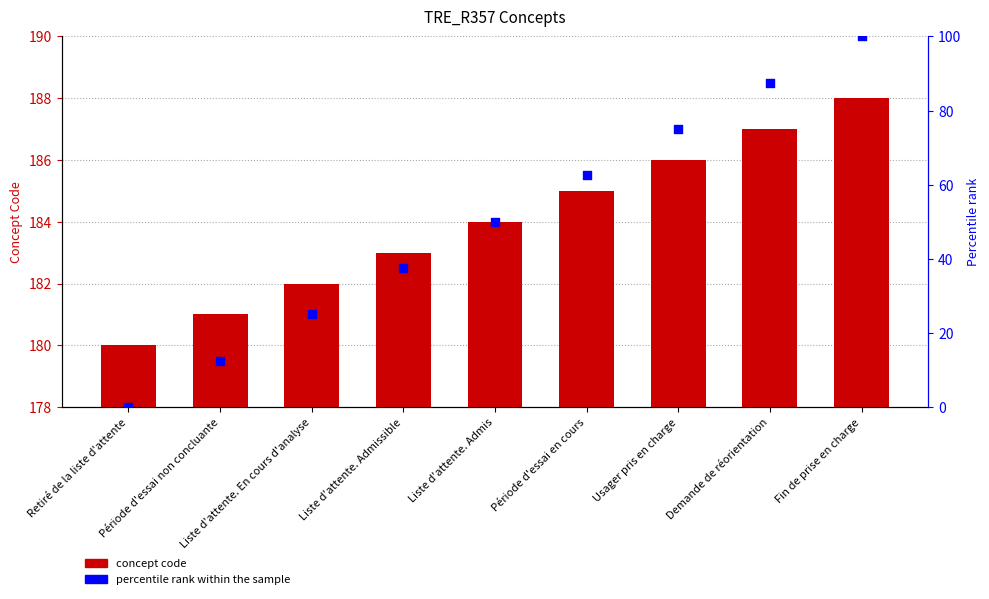

Which series reaches the maximum Y coordinate?

Concept